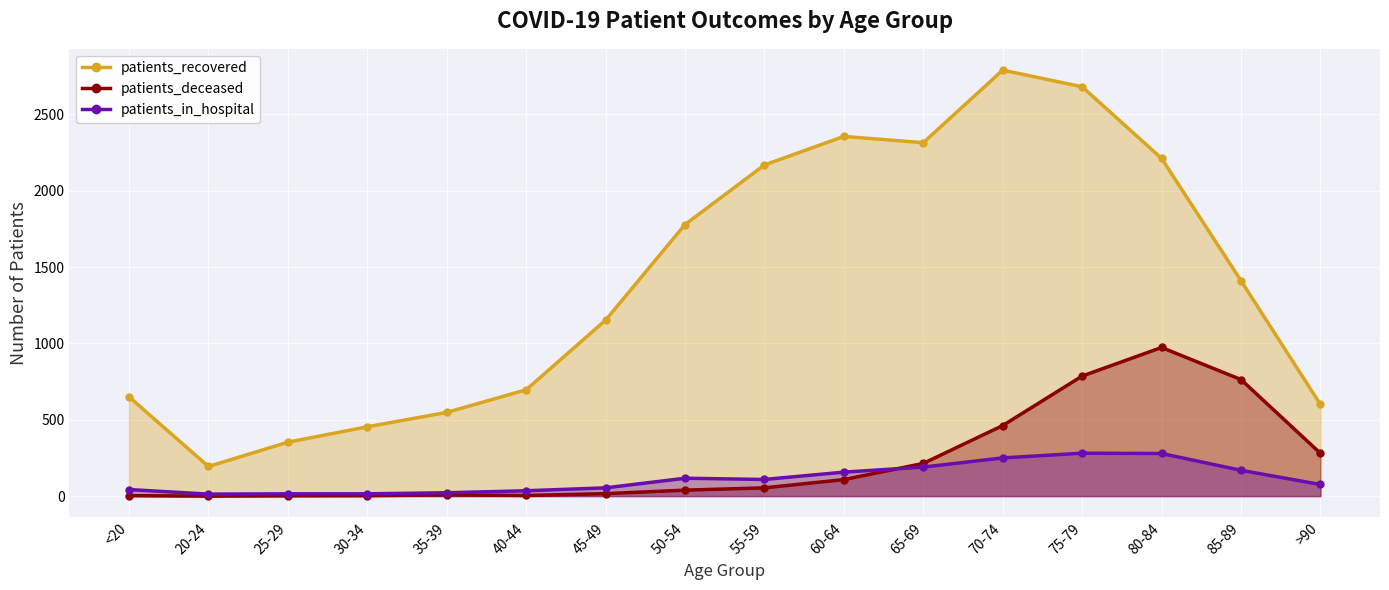

What is the value of the patients_in_hospital point at the 11th from the left?

190